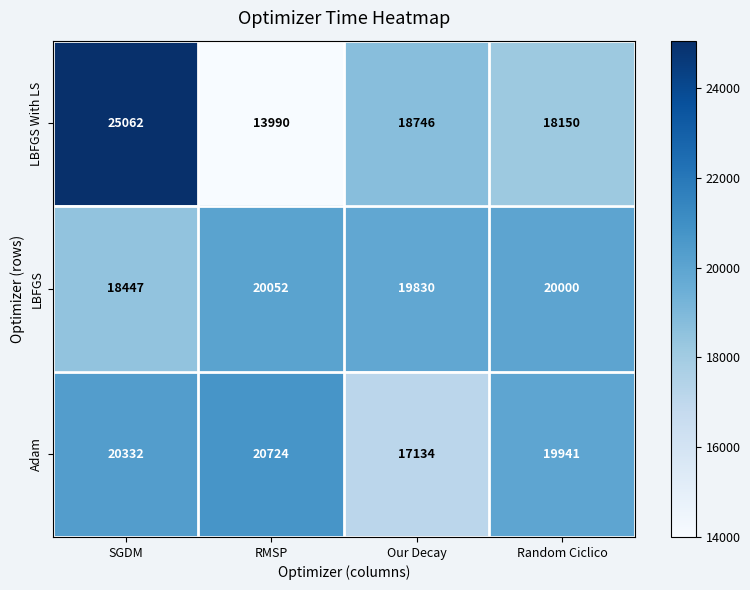

Count the number of categories in the chart.

4